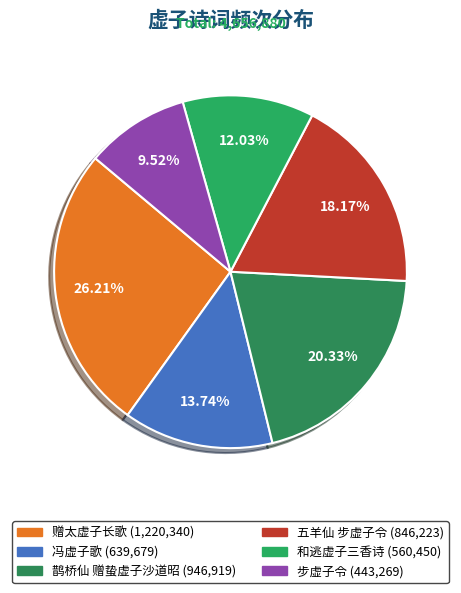

Which has a higher value, 赠太虚子长歌 or 五羊仙 步虚子令?

赠太虚子长歌